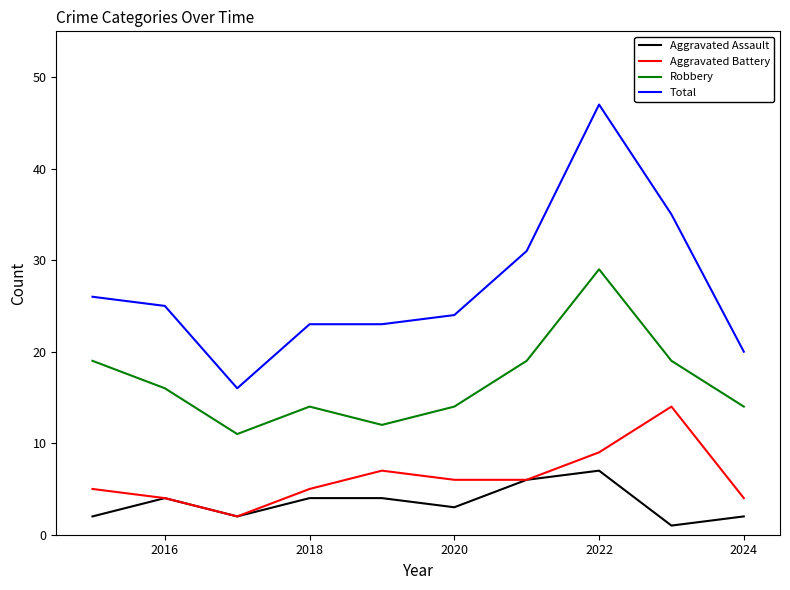

What is the maximum value for Total?

47